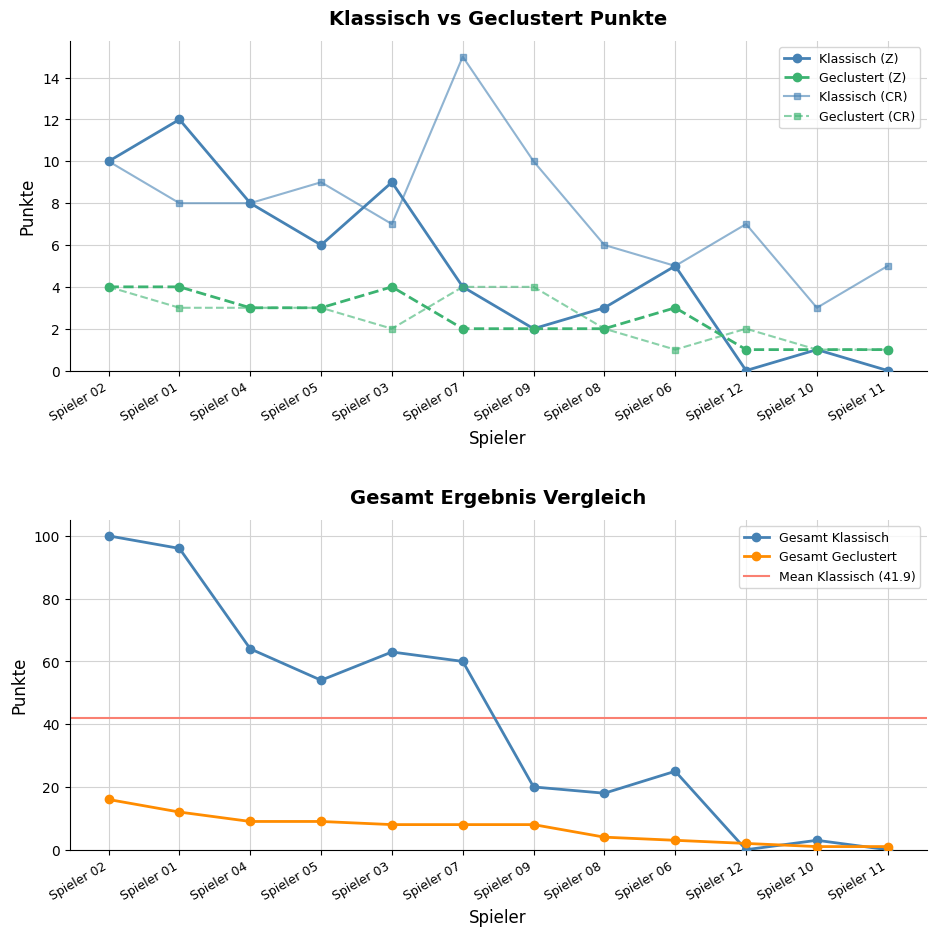

At Spieler 05, list the series in order from largest to smallest.

Gesamt Klassisch, Klassisch (CR), Gesamt Geclustert, Klassisch (Z), Geclustert (Z), Geclustert (CR)